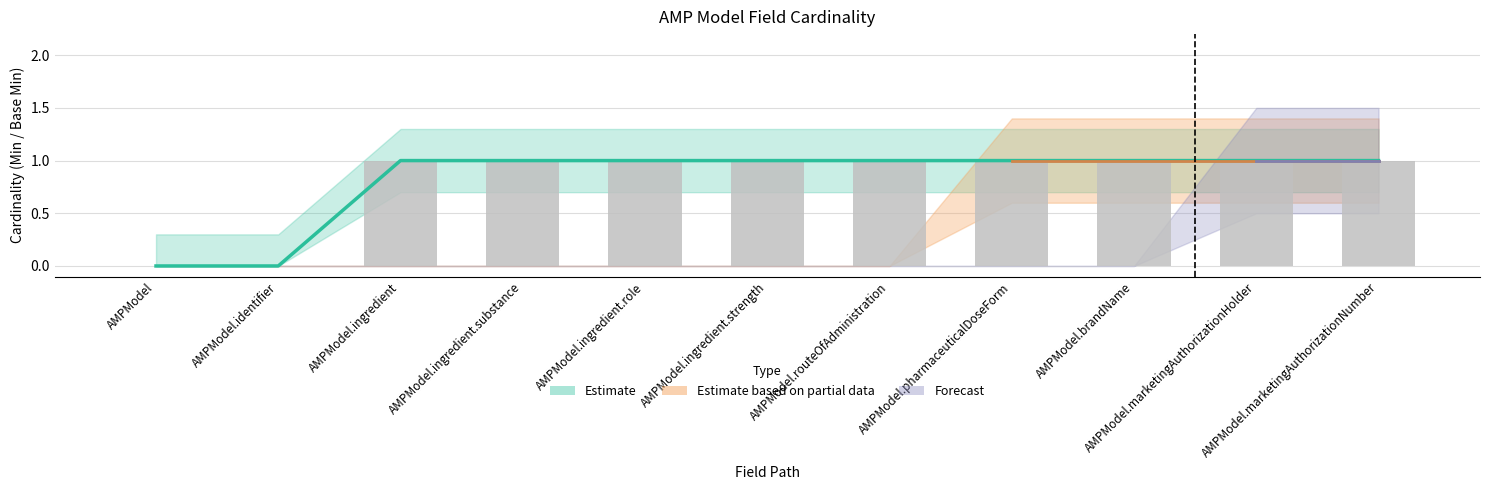

How many values in the Base Min series are below 1?

2